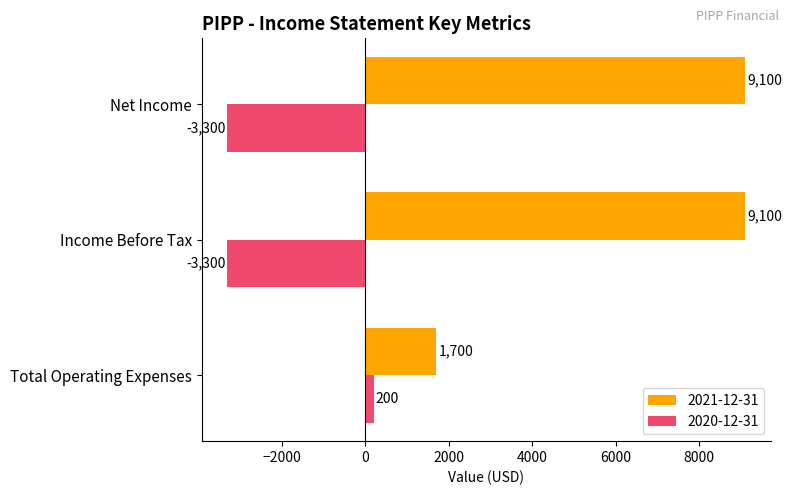

What is the sum of all 2020-12-31 values?

-6400